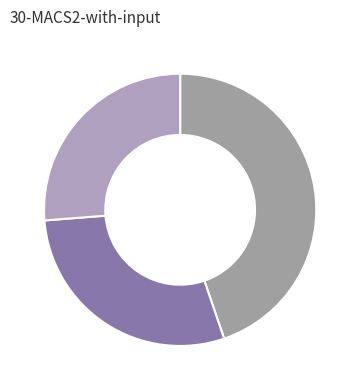

Count the number of slices in the pie.

3